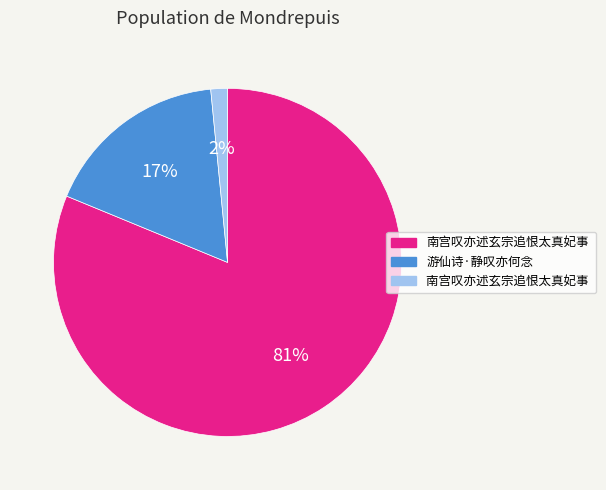

Is there a majority slice in this chart?

Yes